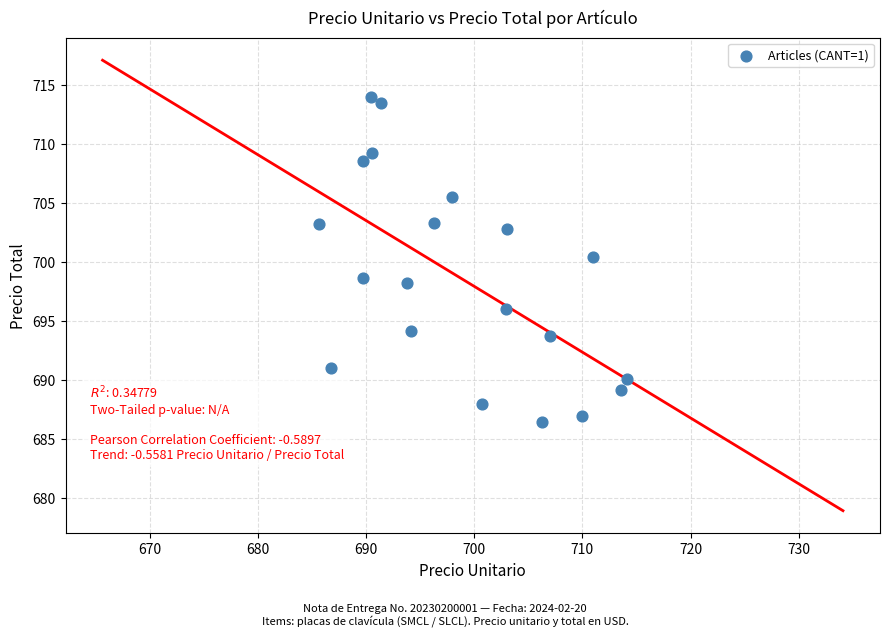

What is the range of X values (max minus min)?

28.5